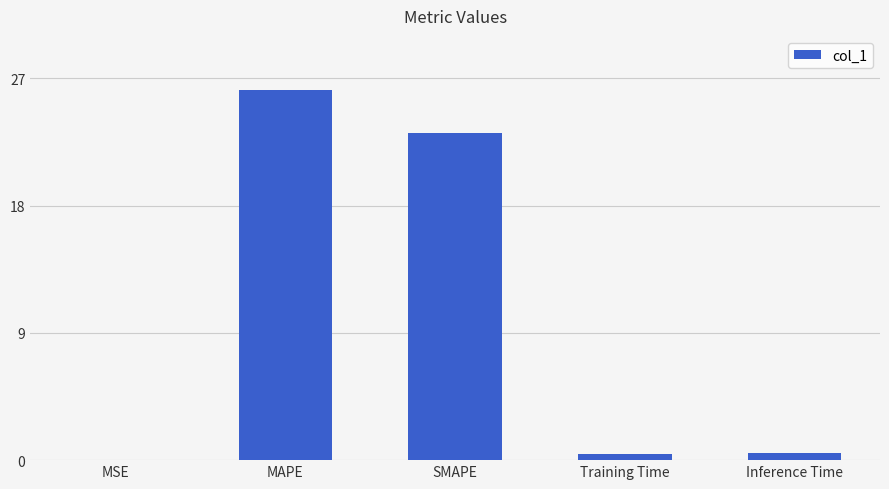

At which category does the chart reach its peak across all series?

MAPE